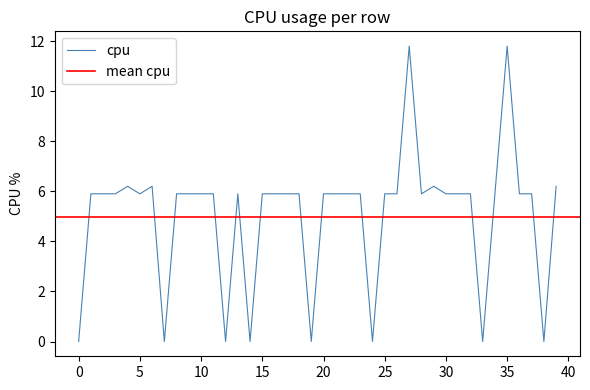

Which has a higher value, 35 or 25?

35